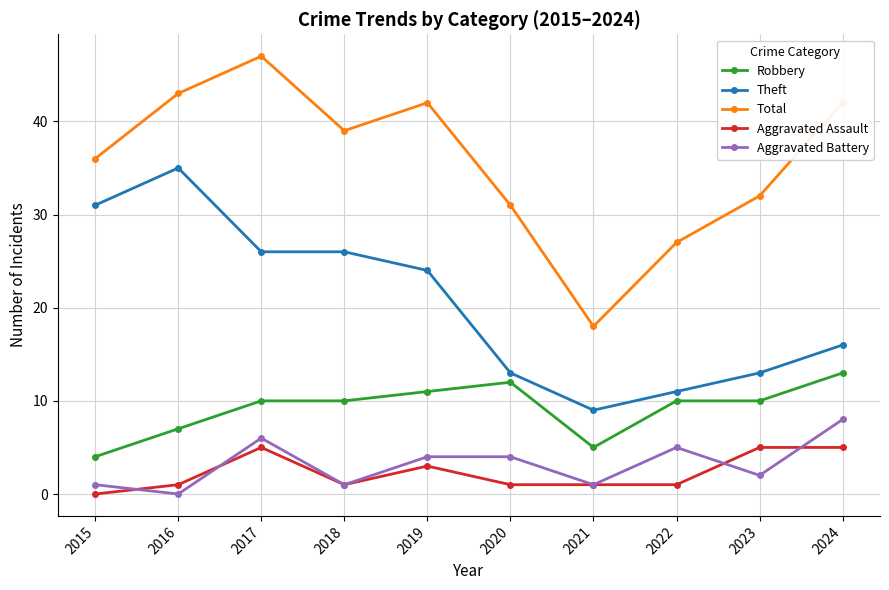

The value of Theft at 2023 is 6. True or false?

False